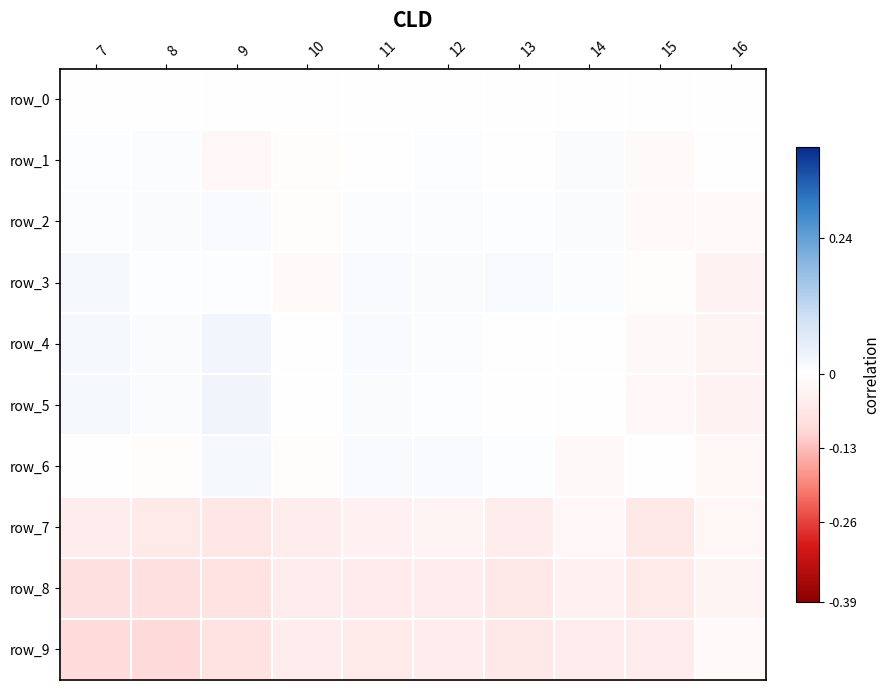

The row_2 series shows -0.0 at 10. True or false?

True